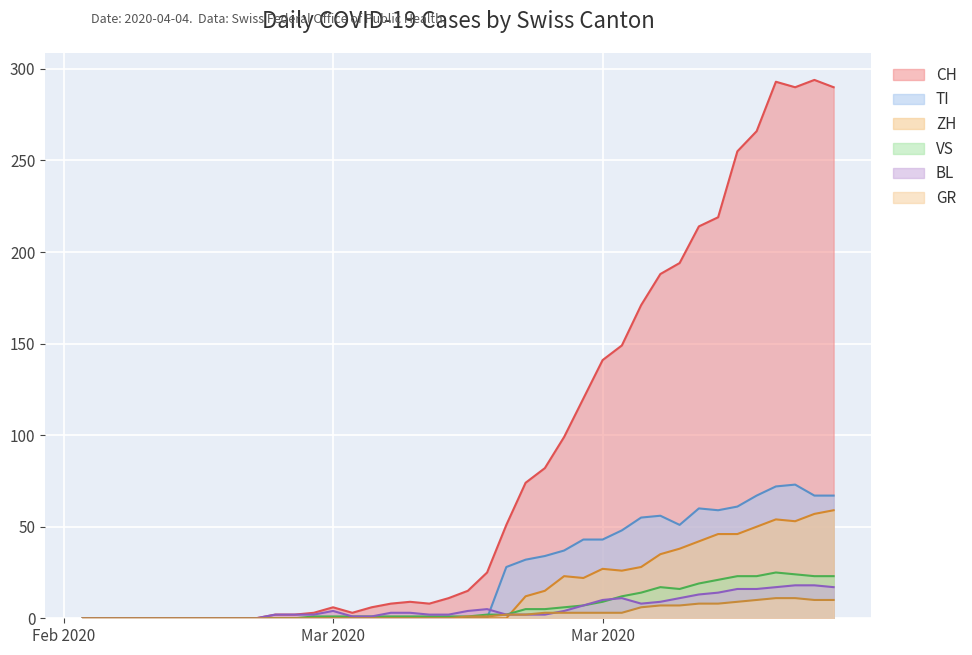

What is the value of the TI point at the 24th from the left?

32